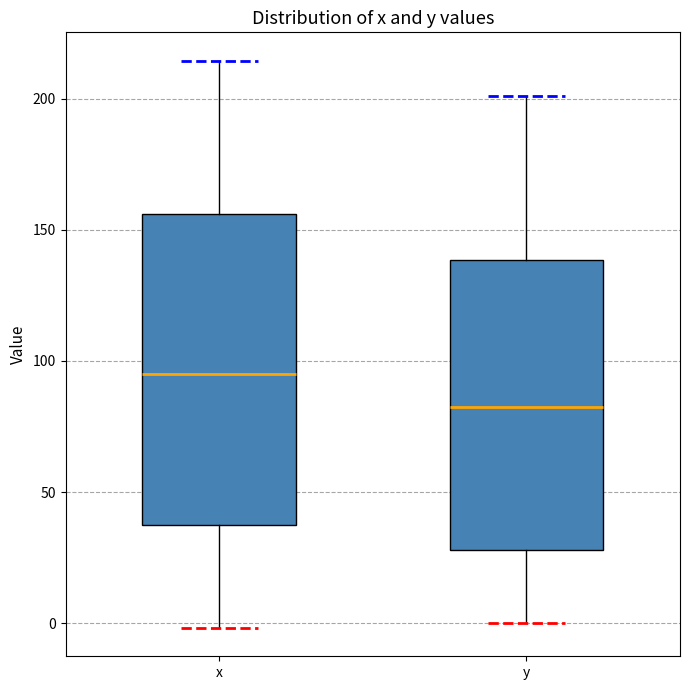

Reading left to right, read every box against the y-axis: the position of its median line, the range the box covers, and the ends of its whiskers. The values are not printed on the chart, so give them approximately, as read against the axis.

x: median 95, box 35 to 155, whiskers 0 to 215
y: median 85, box 30 to 140, whiskers 0 to 200